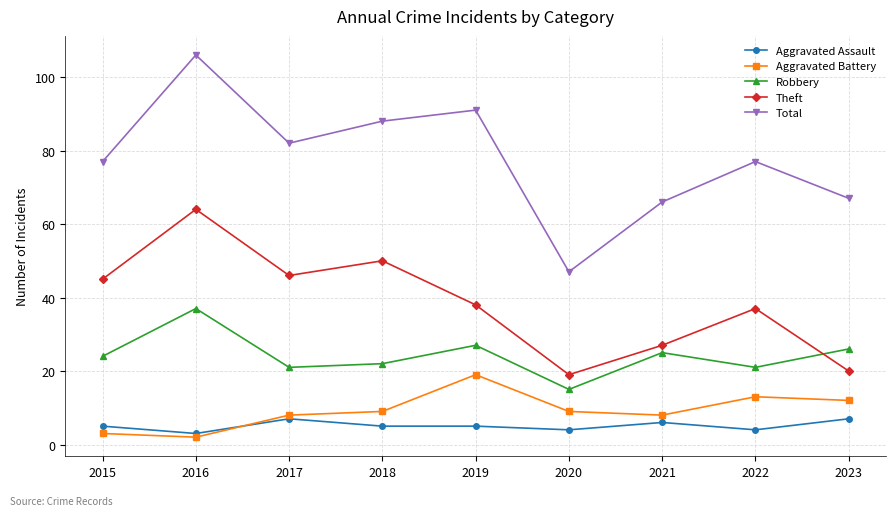

Reading left to right, transcribe all the data shown in this chart.

Aggravated Assault: 5	3	7	5	5	4	6	4	7
Aggravated Battery: 3	2	8	9	19	9	8	13	12
Robbery: 24	37	21	22	27	15	25	21	26
Theft: 45	64	46	50	38	19	27	37	20
Total: 77	106	82	88	91	47	66	77	67